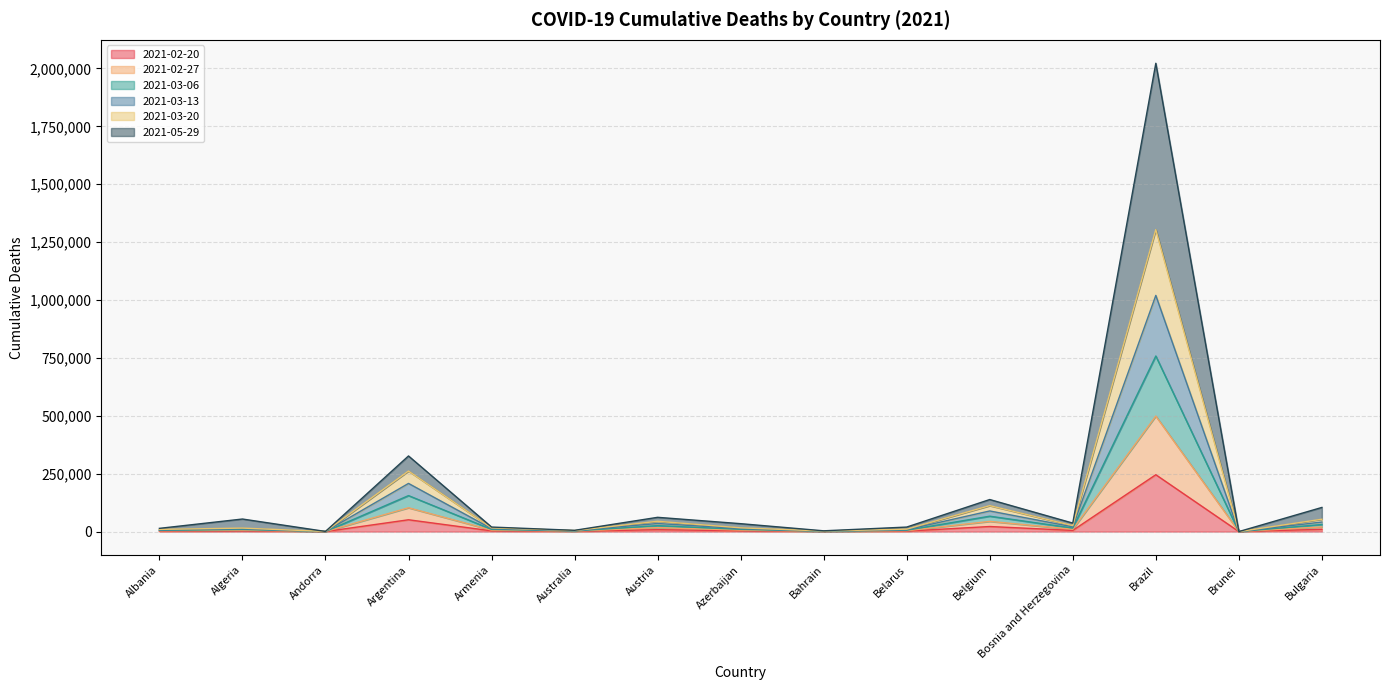

What are all the series names shown in the legend?

2021-02-20, 2021-02-27, 2021-03-06, 2021-03-13, 2021-03-20, 2021-05-29